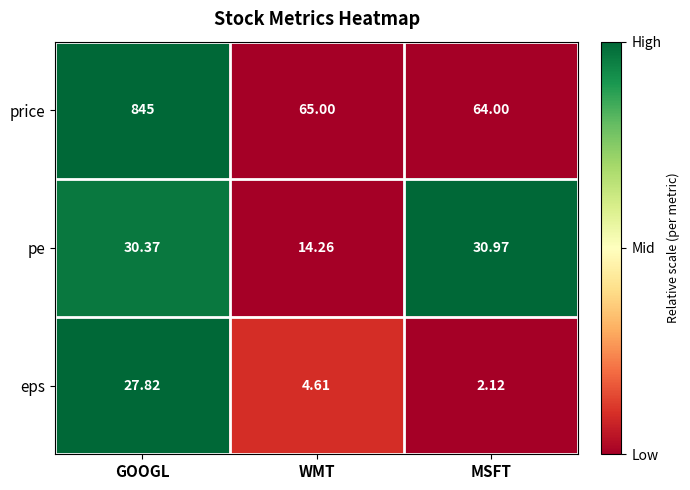

At which label does price reach its peak?

GOOGL